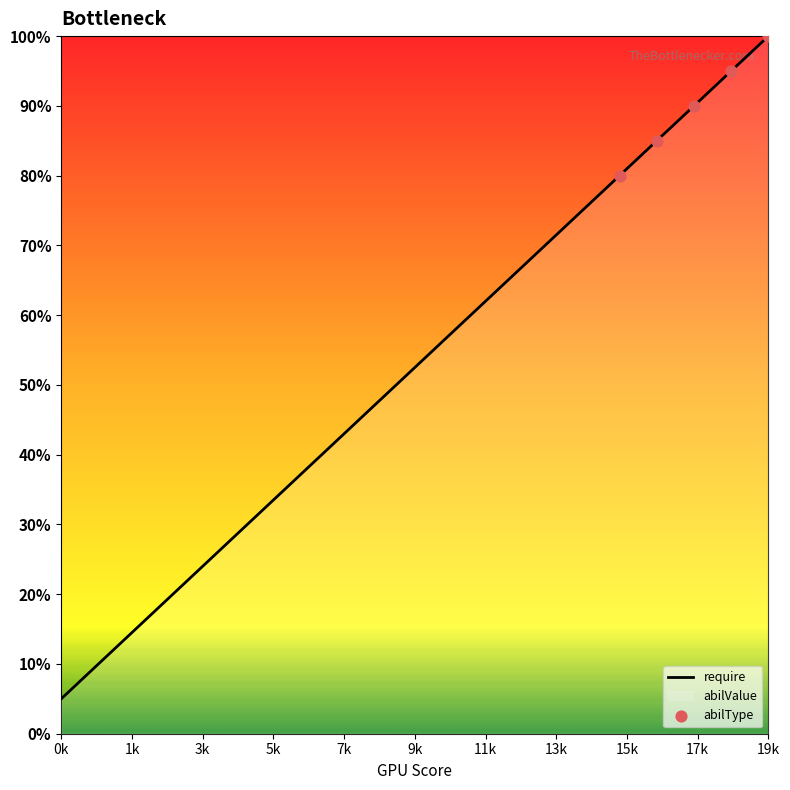

Approximately how many times larger is the value at 6 compared to 7?

0.9